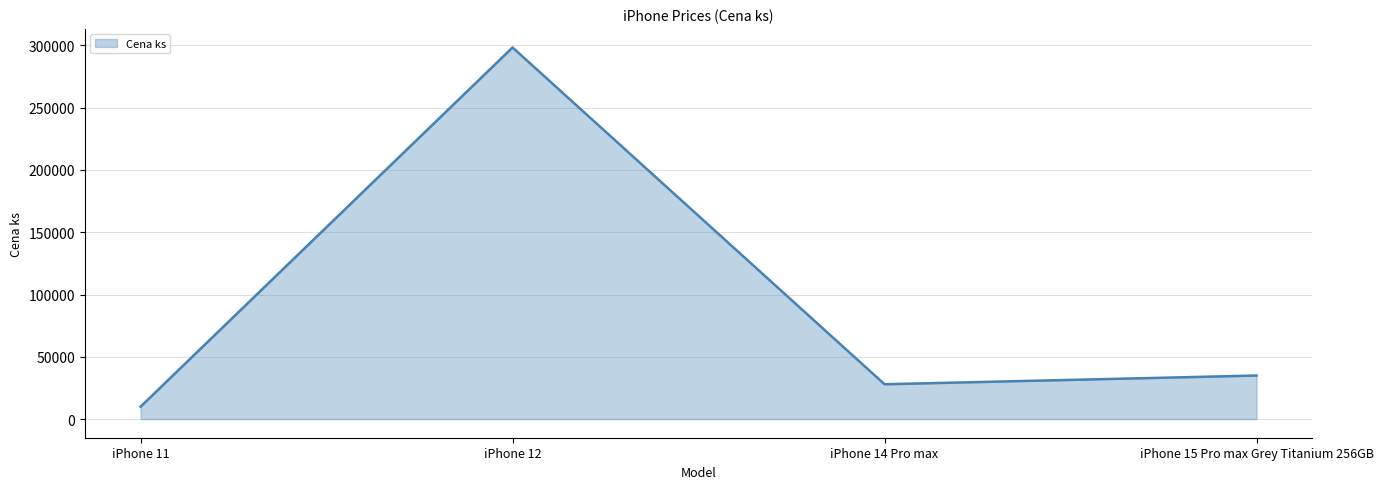

Where does the data first go above 35000?

iPhone 12